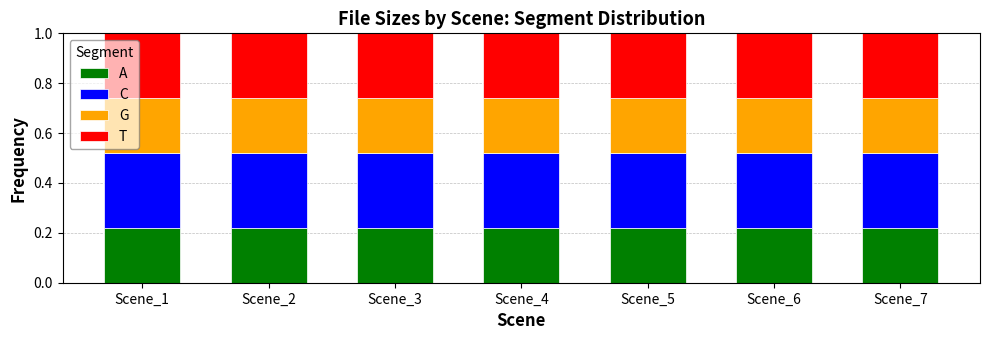

At how many categories does at least one series exceed 0?

7